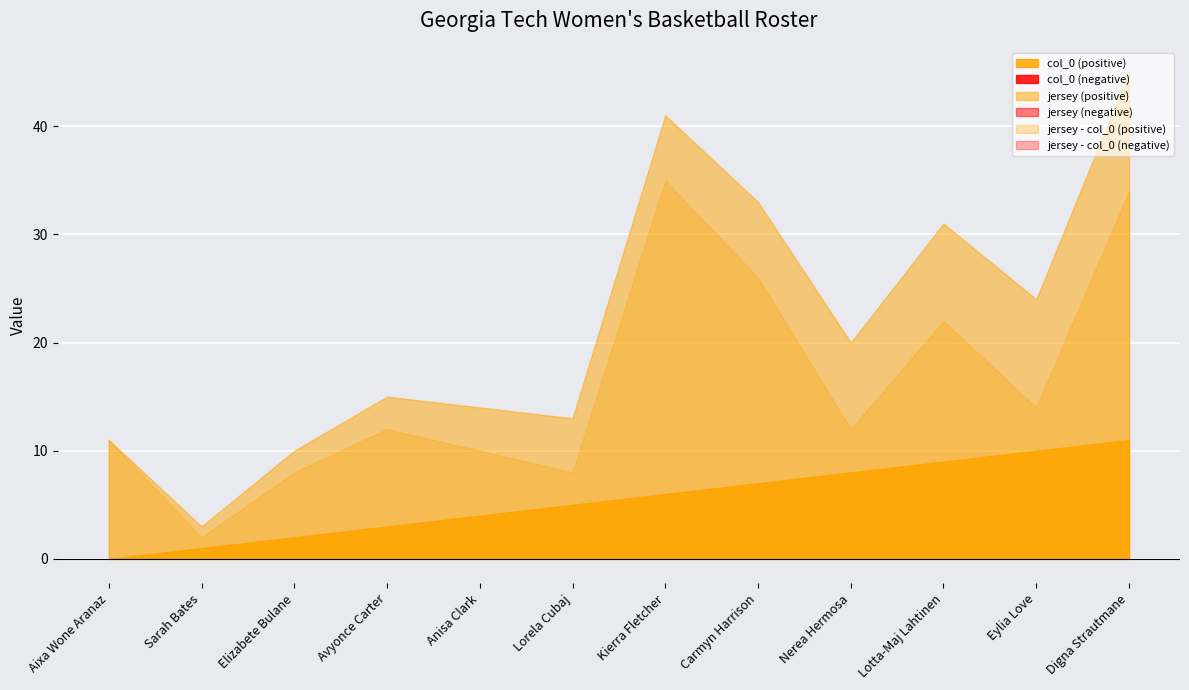

Which category has the lowest value in the jersey series?

Sarah Bates